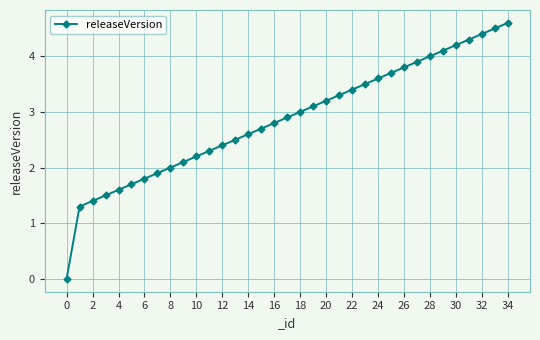

What is the greatest value displayed?

4.6